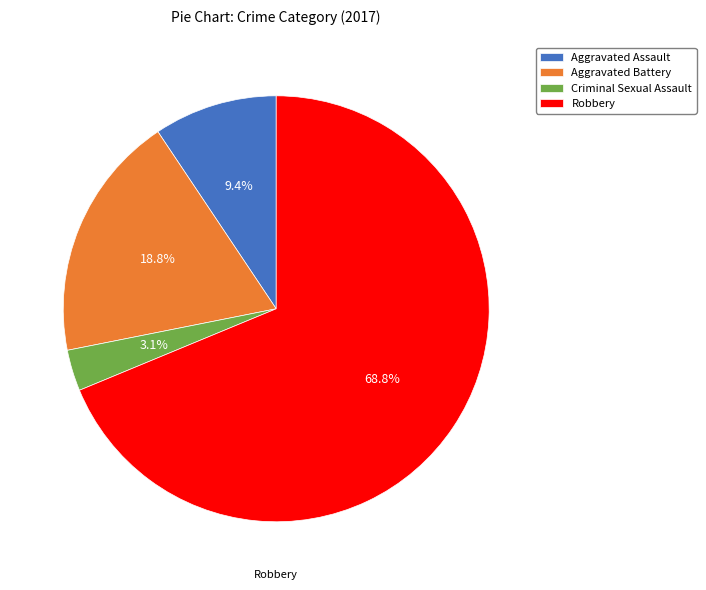

Combined, do Robbery and Aggravated Battery account for over 50%?

Yes